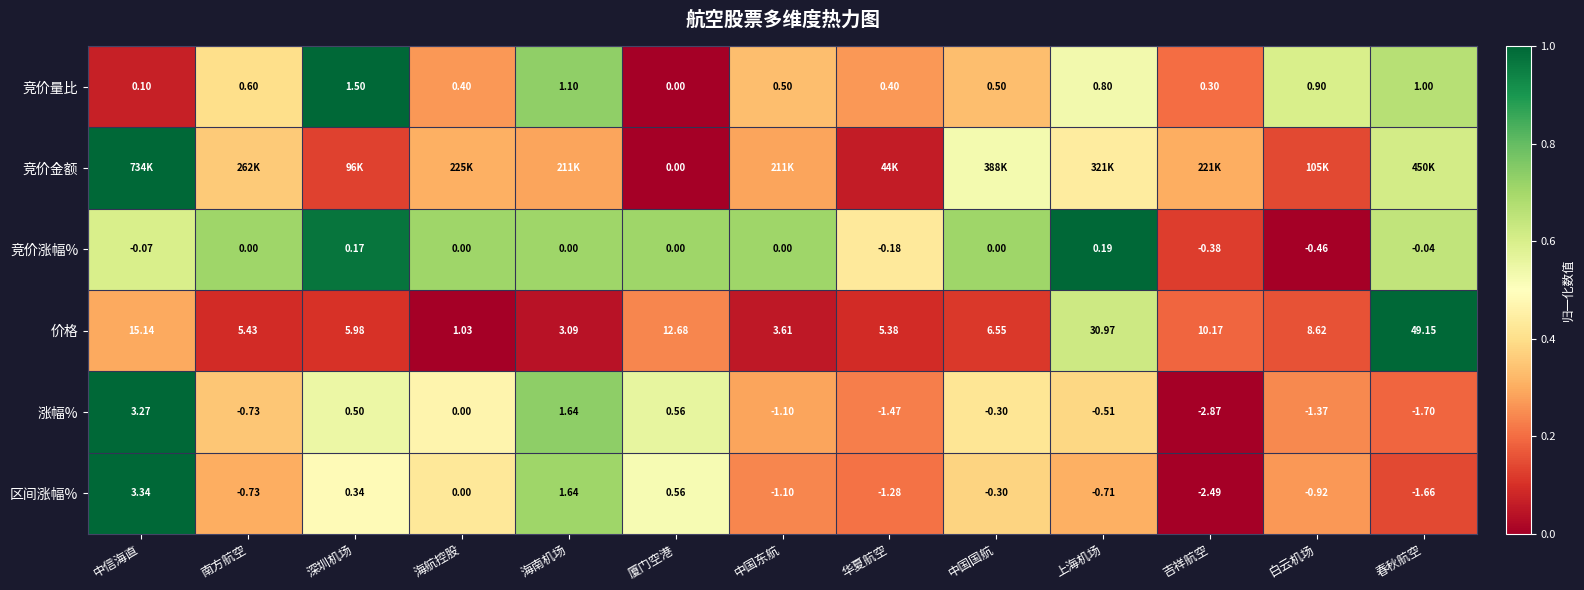

Which category has the lowest value in the 涨幅% series?

吉祥航空